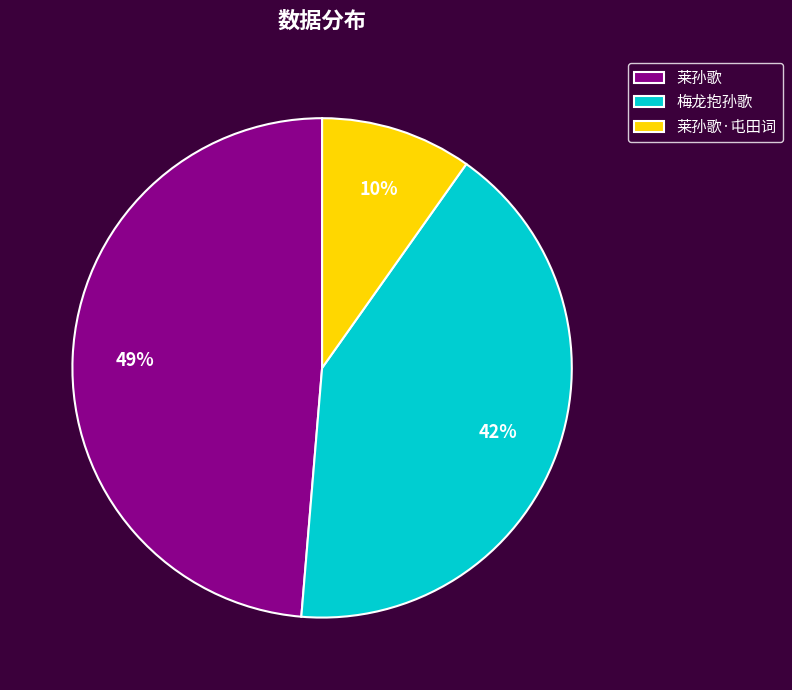

Rank the categories by value from lowest to highest.

莱孙歌·屯田词, 梅龙抱孙歌, 莱孙歌